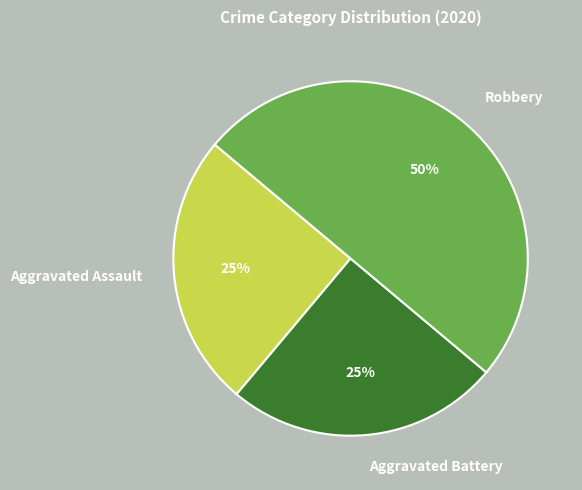

True or false: Aggravated Assault accounts for 25% of the total.

True